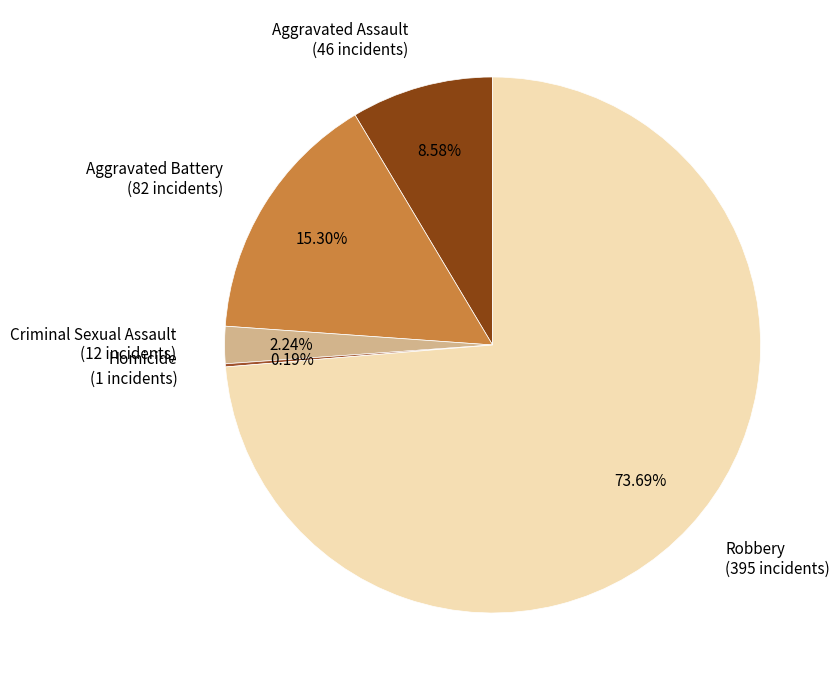

Is the sum of Aggravated Battery (82 incidents) and Aggravated Assault (46 incidents) greater than half?

No